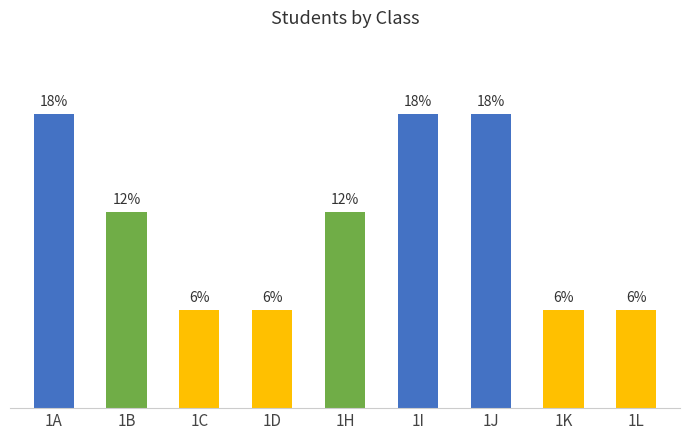

Are the bars horizontal?

No